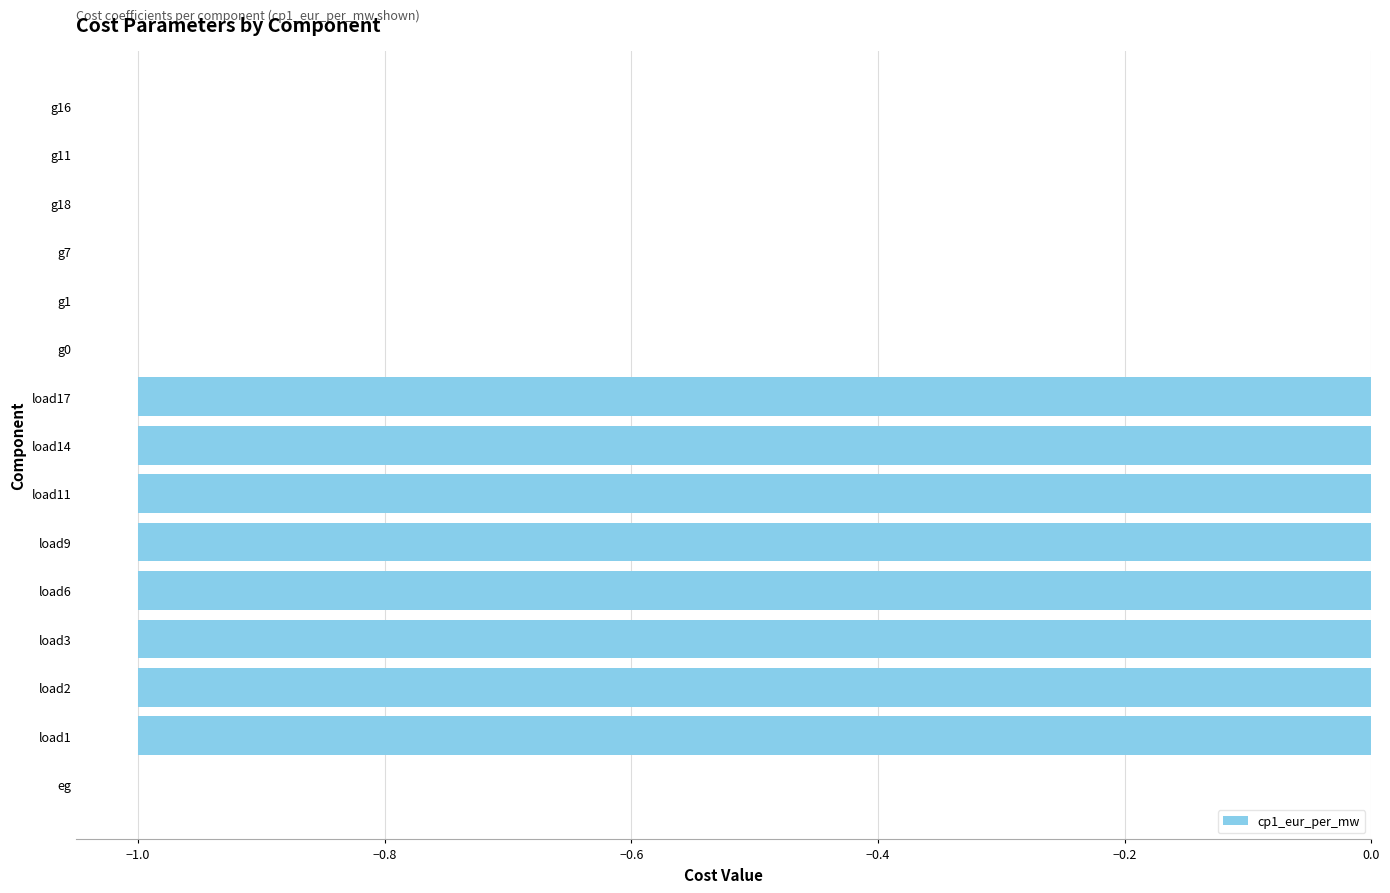

Which has a higher value, g1 or load14?

g1